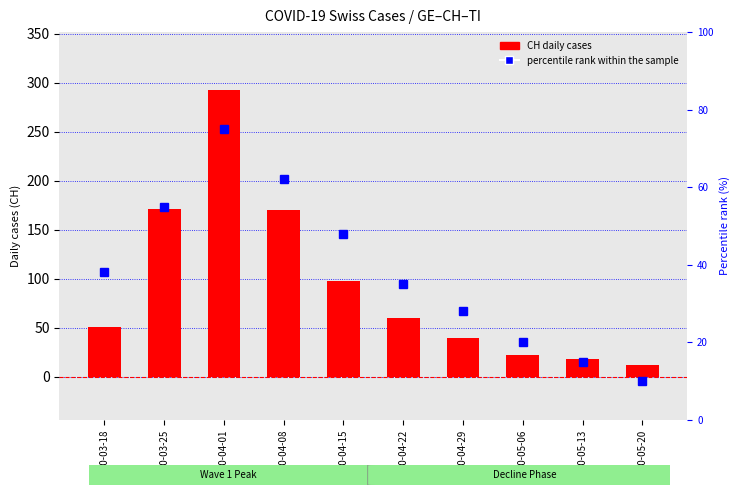

What is the sum of the percentile rank within sample values at 2020-05-20 and 2020-04-01?

85